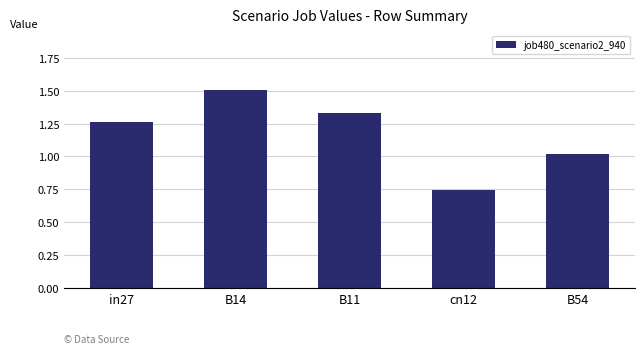

The chart shows a value of 1.4 at B54. True or false?

False